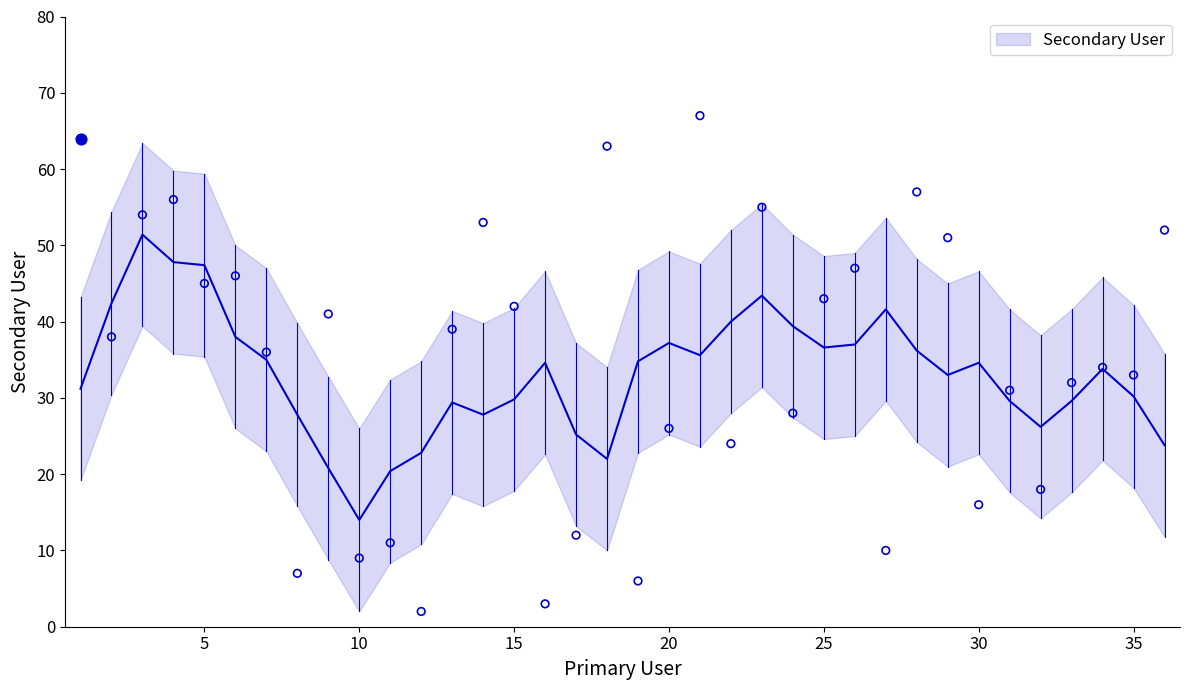

What is the ratio of the value at 7 to the value at 10?

4.0